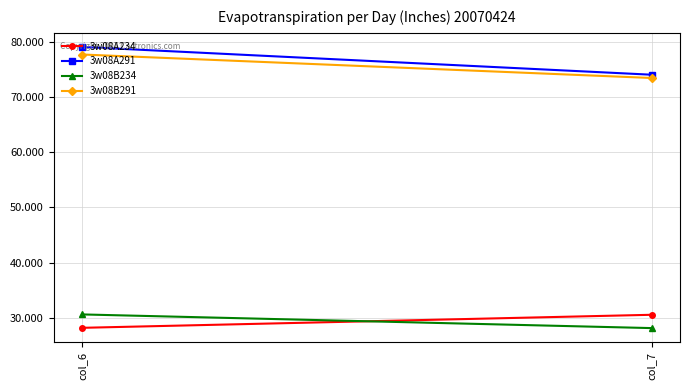

Reading left to right, extract all data points from this chart.

3w08A234: col_6=28.2	col_7=30.6
3w08A291: col_6=79.0	col_7=74.0
3w08B234: col_6=30.6	col_7=28.2
3w08B291: col_6=77.7	col_7=73.4